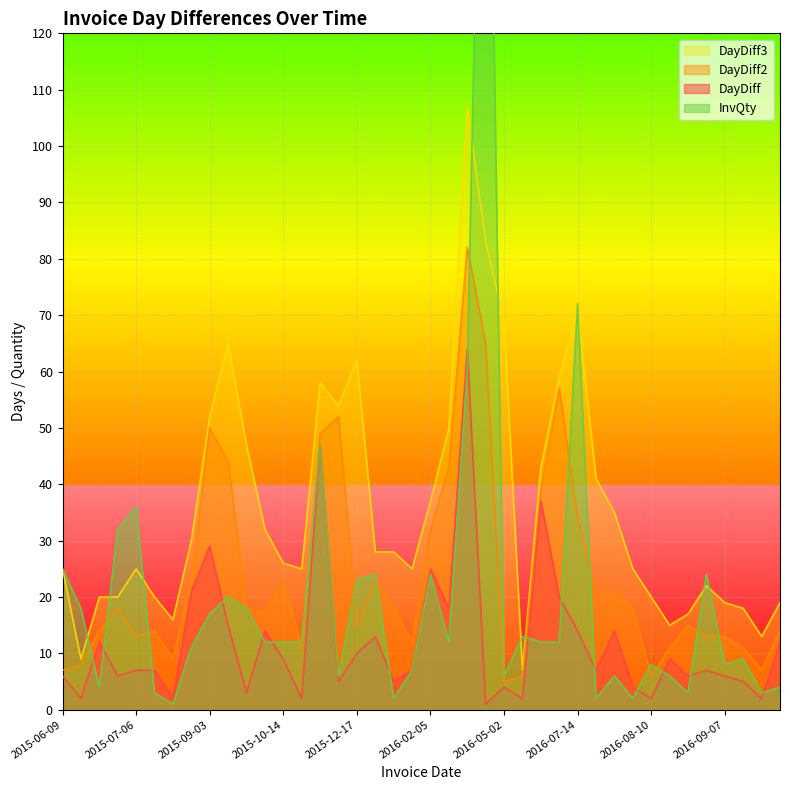

Which has a higher value, 2016-06-10 or 2015-12-30?

2016-06-10